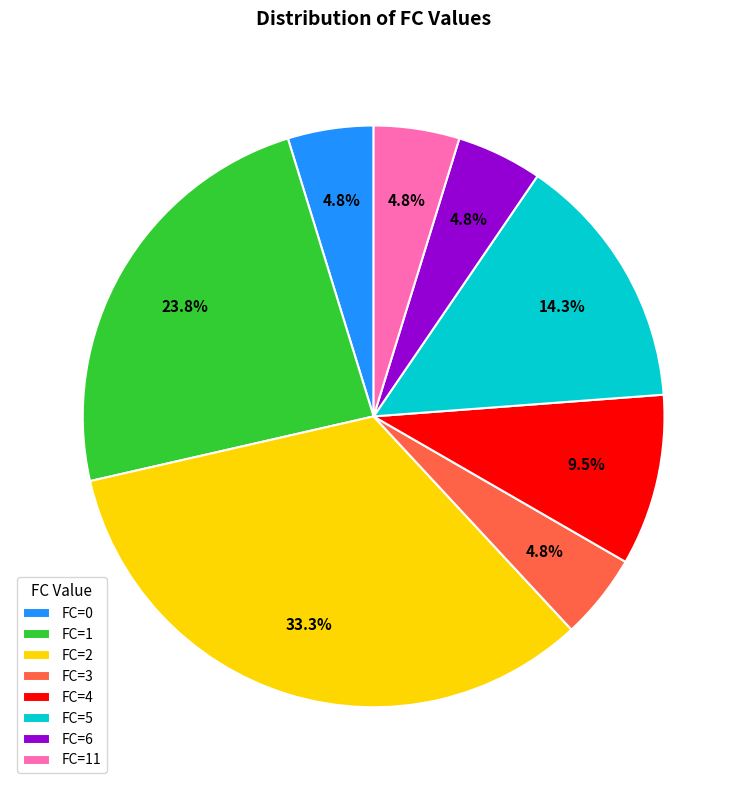

Does any single category account for the majority?

No